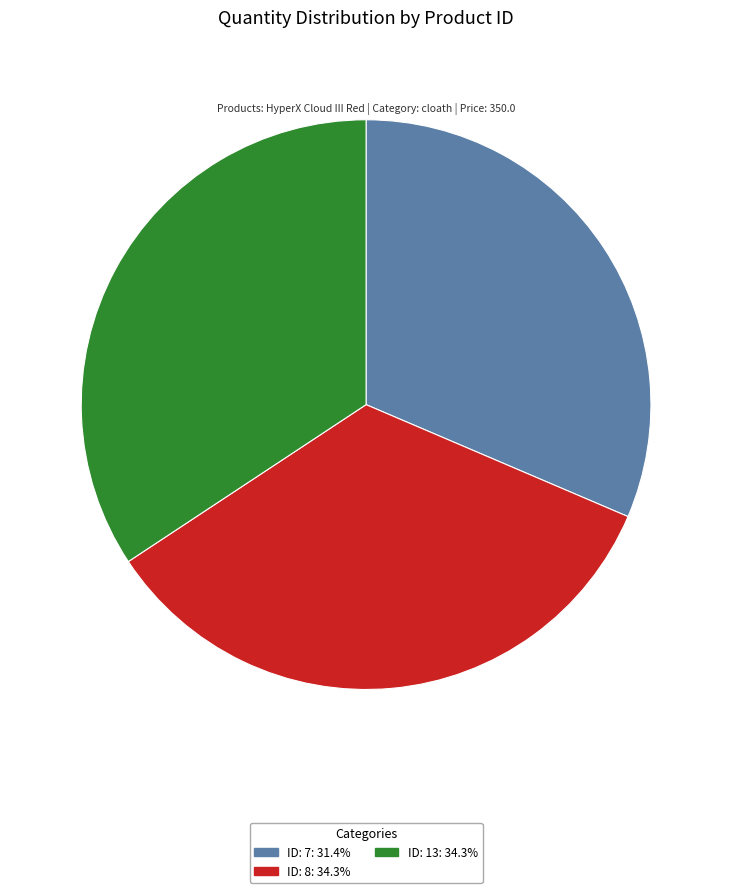

Which category has the smallest portion of the pie?

ID: 7